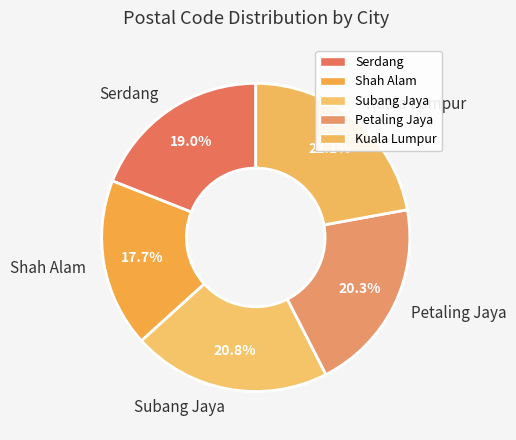

True or false: Petaling Jaya accounts for 14% of the total.

False